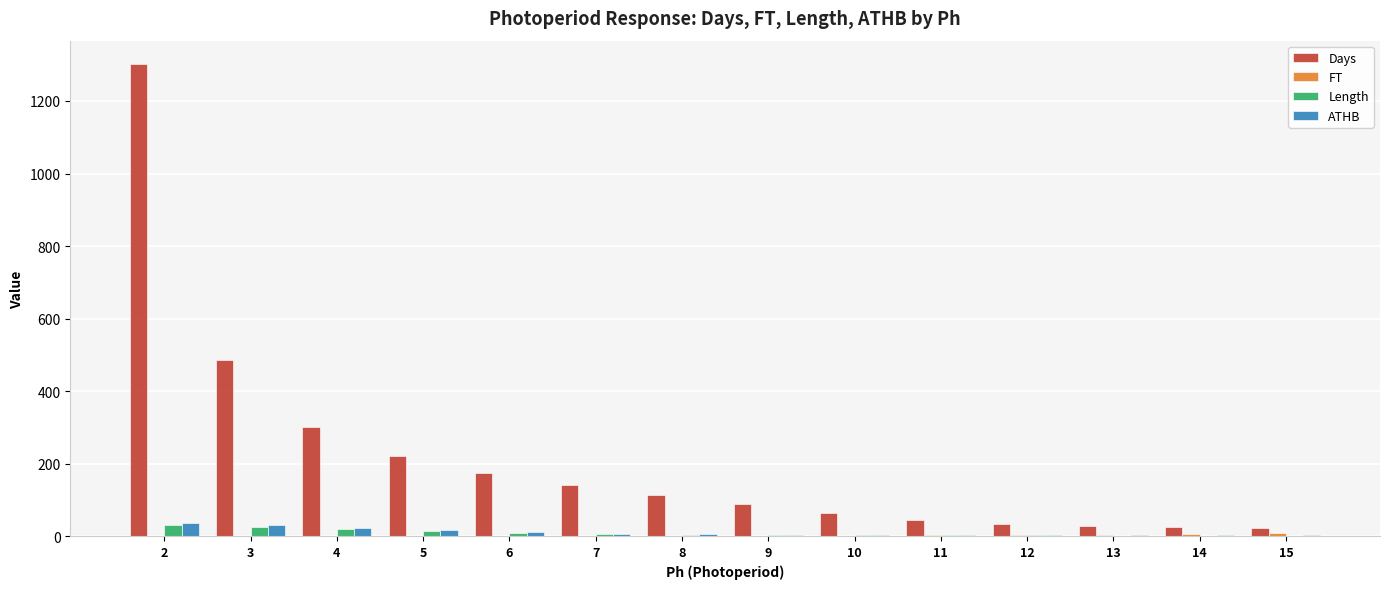

True or false: Days has a value of 511.7 at 2.

False